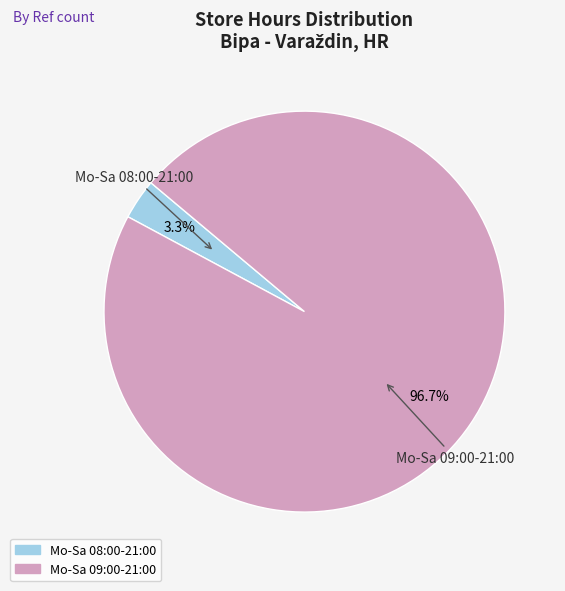

Count the number of slices in the pie.

2